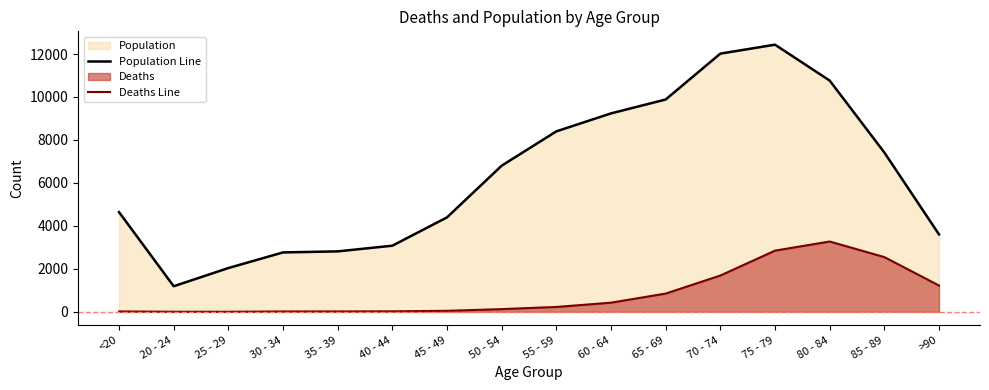

Which series has the largest total across all categories?

Population Line